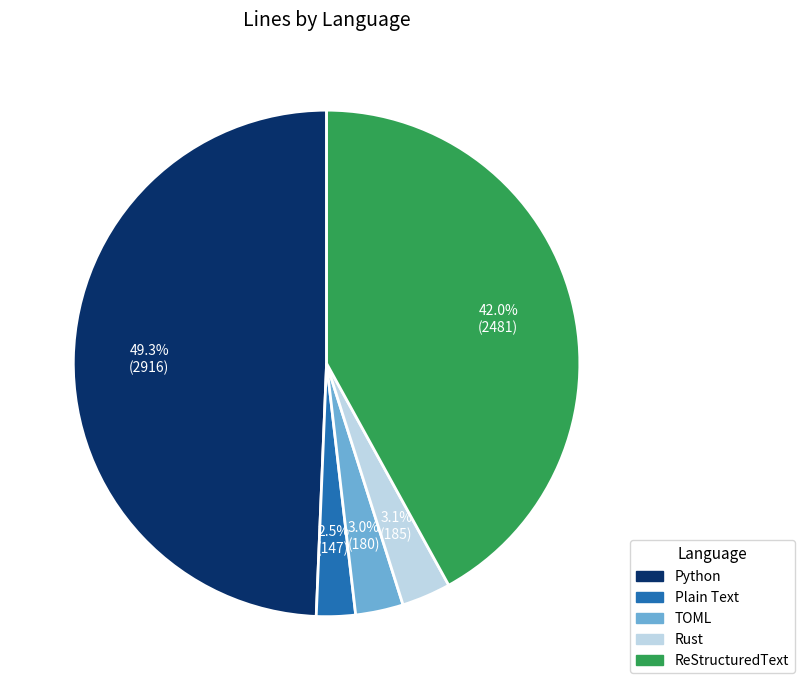

Is it true that ReStructuredText is 42% of the pie?

True